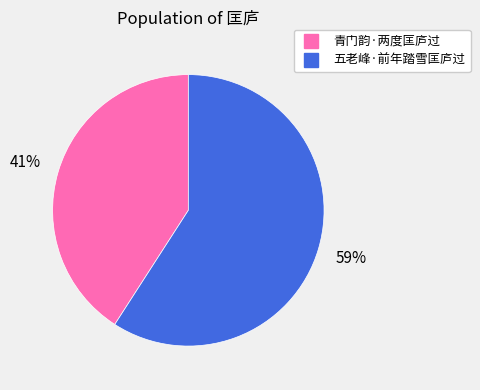

Between 青门韵·两度匡庐过 and 五老峰·前年踏雪匡庐过, which is larger?

五老峰·前年踏雪匡庐过